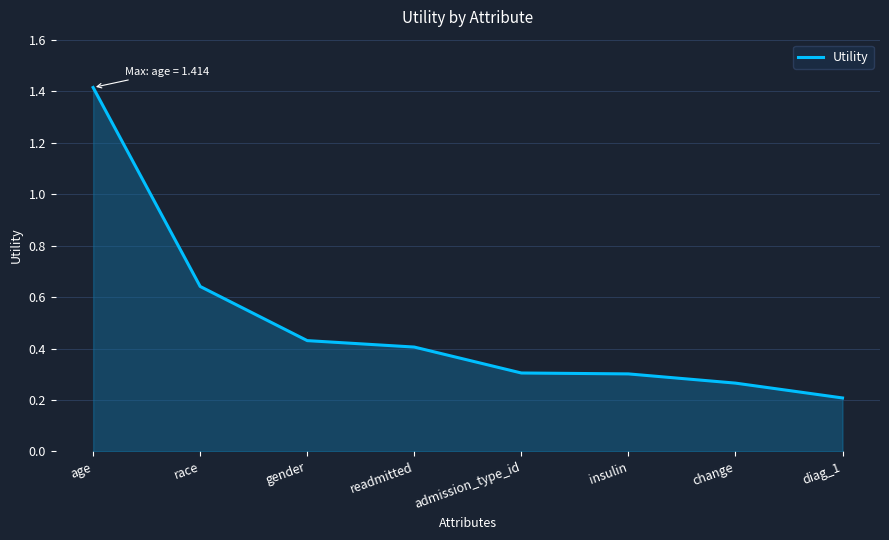

What position from the left is diag_1?

8